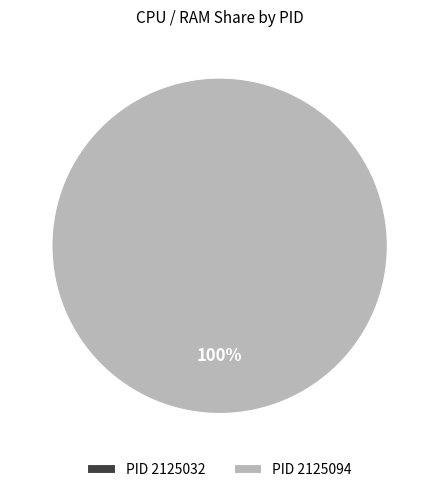

What is the change in value from 2125032 to 2125094?

+5.2